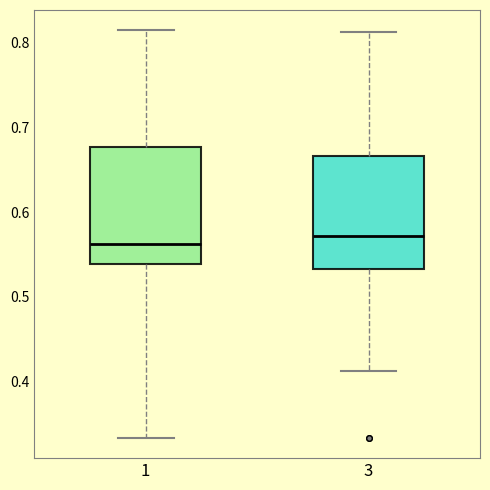

Reading left to right, transcribe this box plot: for each box, give where its median line is, the range the box spans, and where its two whiskers end, as read against the y-axis. The values are not printed on the chart, so give them approximately, as read against the axis.

1: median 0.56, box 0.54 to 0.68, whiskers 0.33 to 0.81
3: median 0.57, box 0.53 to 0.67, whiskers 0.41 to 0.81